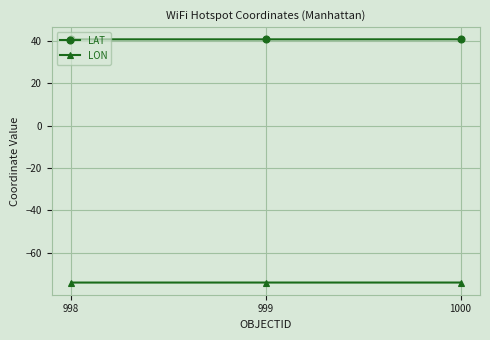

What is the spread (max minus min) of values at 999?

114.7